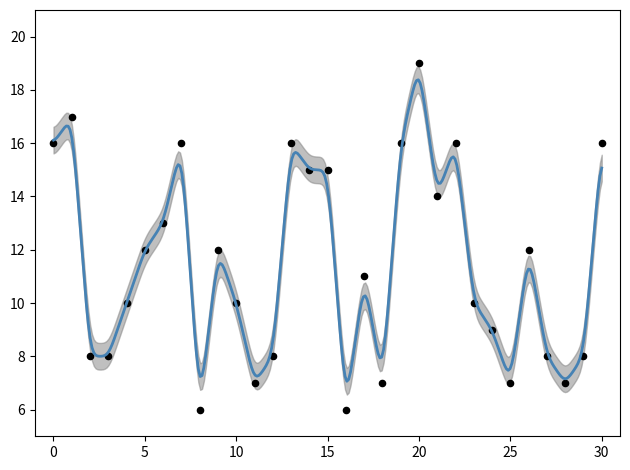

What is the range of Y values (max minus min)?

13